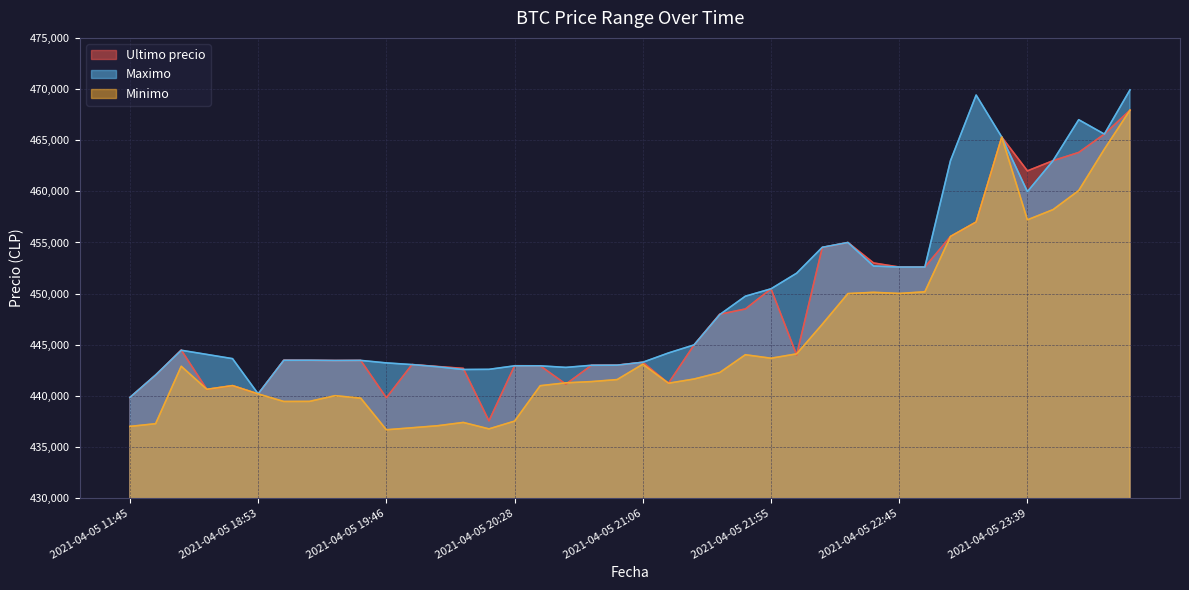

Between 2021-04-05 19:57 and 2021-04-05 21:55, which series saw the biggest shift?

Maximo